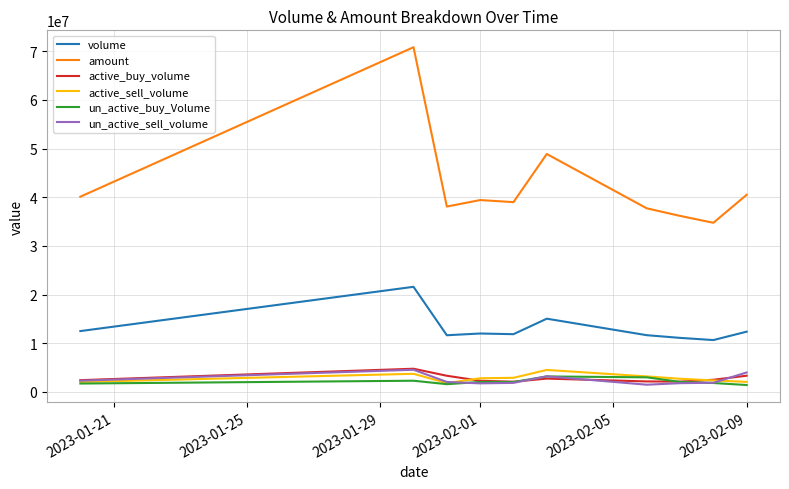

Which series has the widest spread of values?

amount